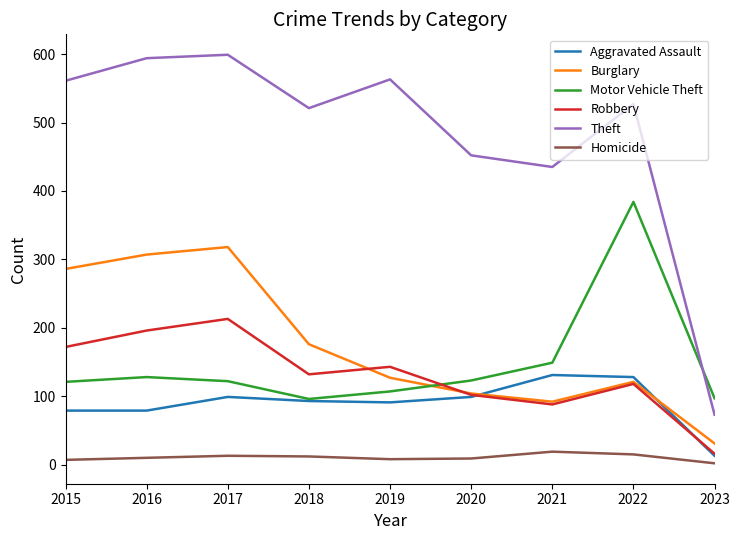

True or false: Homicide has more than 1 points higher than both neighbors.

True